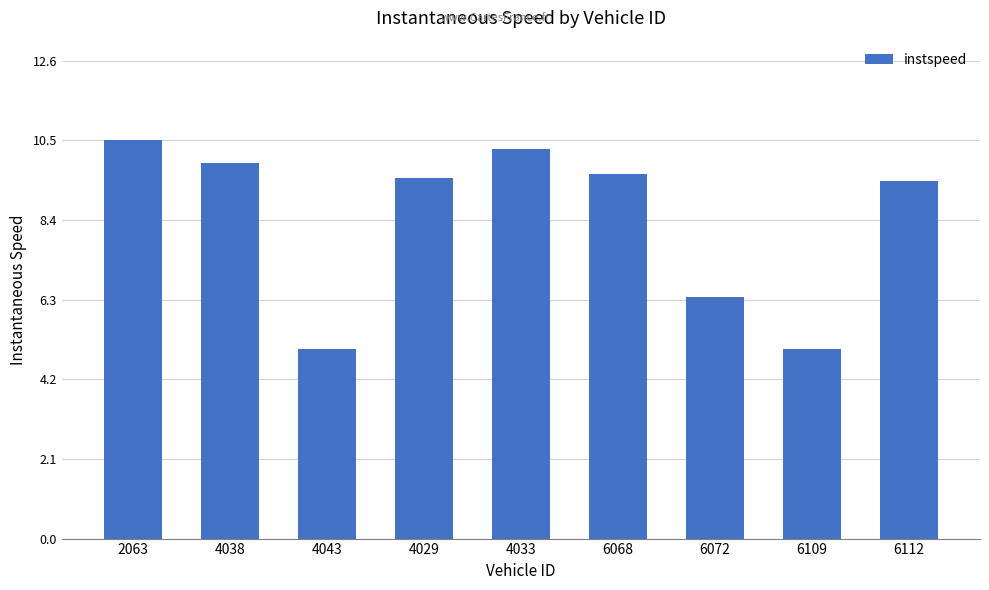

What is the greatest value displayed?

10.5